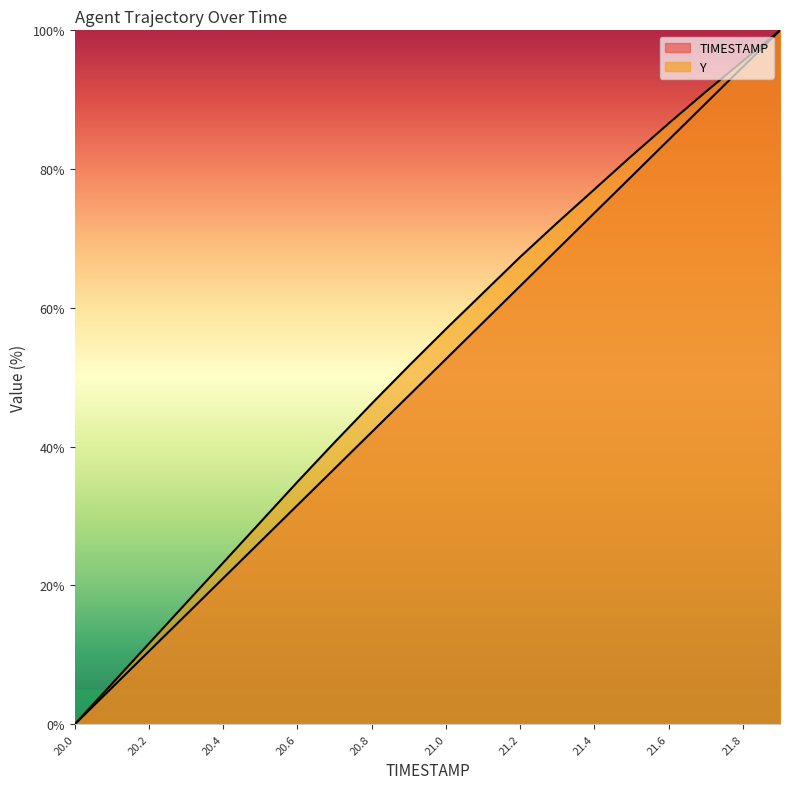

Rank the series by their average value, from lowest to highest.

TIMESTAMP, Y